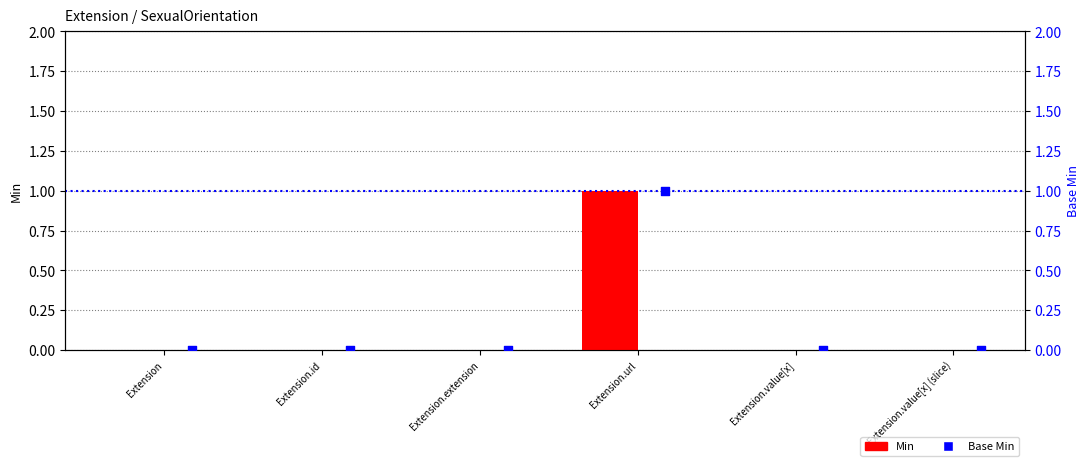

Is the value of Base Min at Extension.id greater than the value of Min at Extension.url?

No